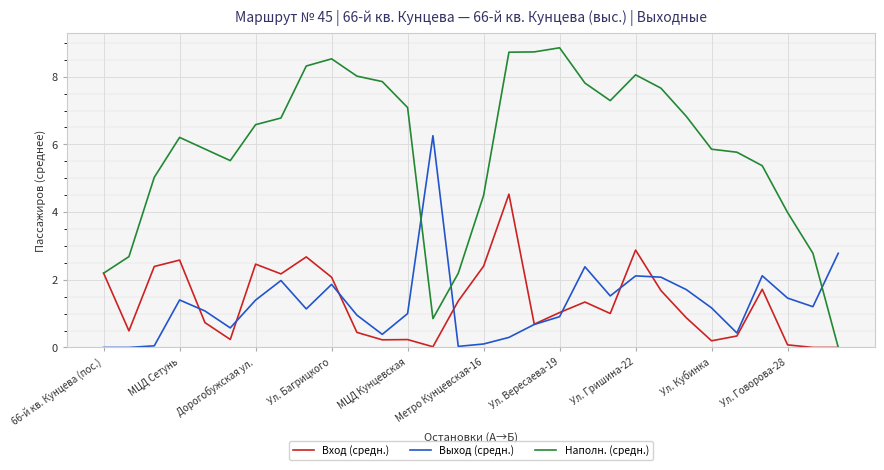

What is the highest value of the Вход (средн.) series?

4.5